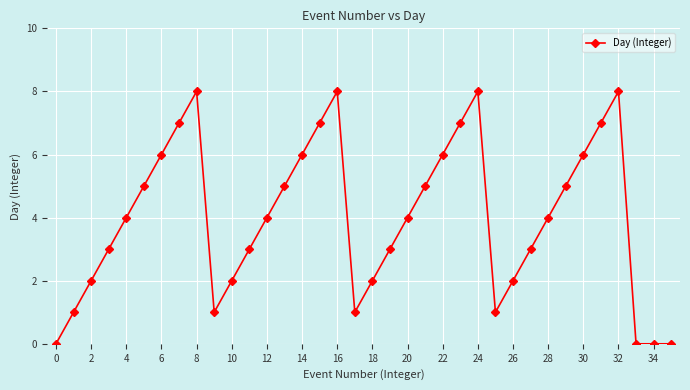

How many distinct data groups are displayed?

1